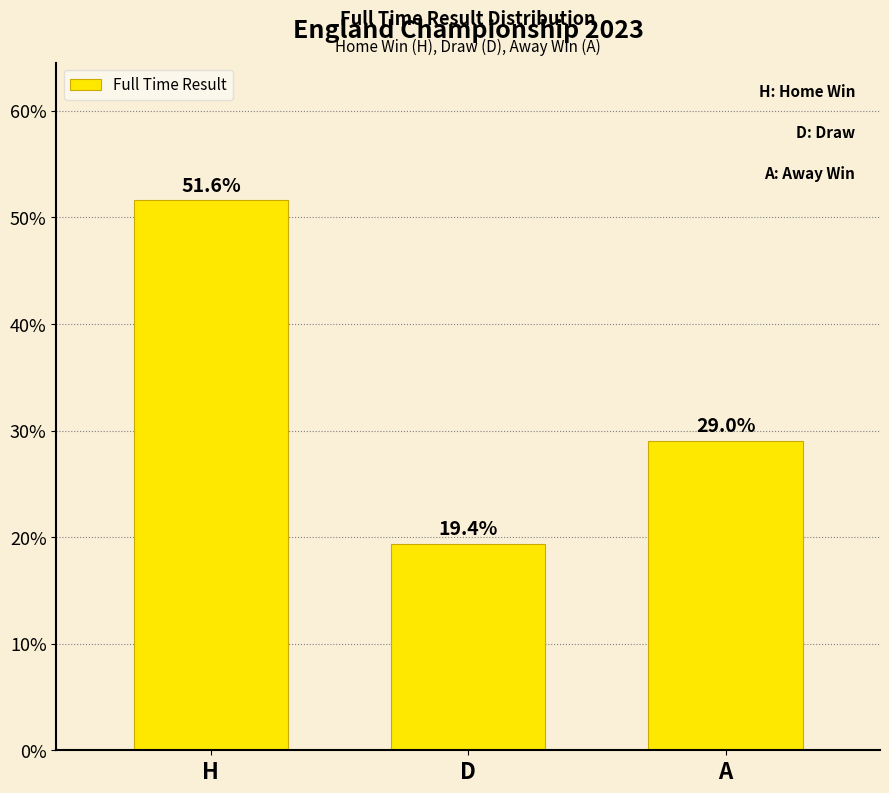

How many values are below 29?

1